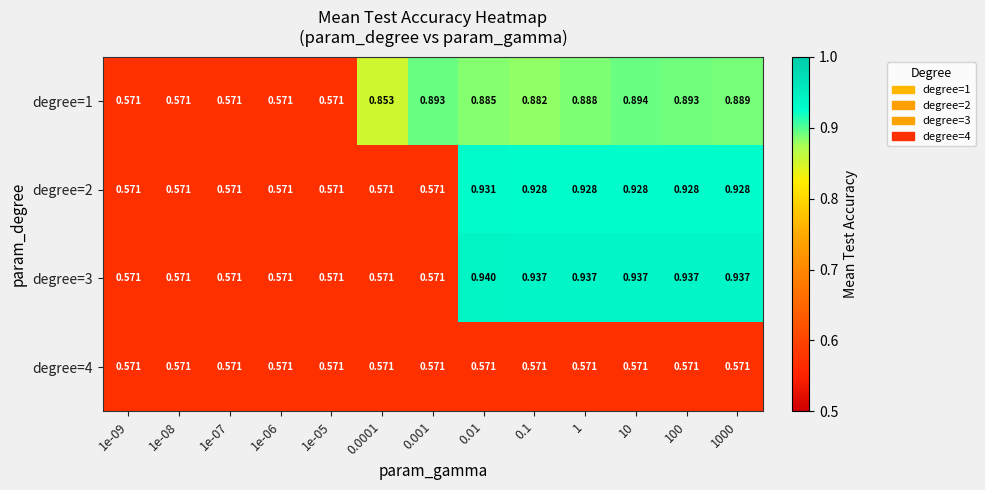

Reading right to left, list all the values displayed in this chart.

degree=1: 1000=0.9	100=0.9	10=0.9	1=0.9	0.1=0.9	0.01=0.9	0.001=0.9	0.0001=0.9	1e-05=0.6	1e-06=0.6	1e-07=0.6	1e-08=0.6	1e-09=0.6
degree=2: 1000=0.9	100=0.9	10=0.9	1=0.9	0.1=0.9	0.01=0.9	0.001=0.6	0.0001=0.6	1e-05=0.6	1e-06=0.6	1e-07=0.6	1e-08=0.6	1e-09=0.6
degree=3: 1000=0.9	100=0.9	10=0.9	1=0.9	0.1=0.9	0.01=0.9	0.001=0.6	0.0001=0.6	1e-05=0.6	1e-06=0.6	1e-07=0.6	1e-08=0.6	1e-09=0.6
degree=4: 1000=0.6	100=0.6	10=0.6	1=0.6	0.1=0.6	0.01=0.6	0.001=0.6	0.0001=0.6	1e-05=0.6	1e-06=0.6	1e-07=0.6	1e-08=0.6	1e-09=0.6